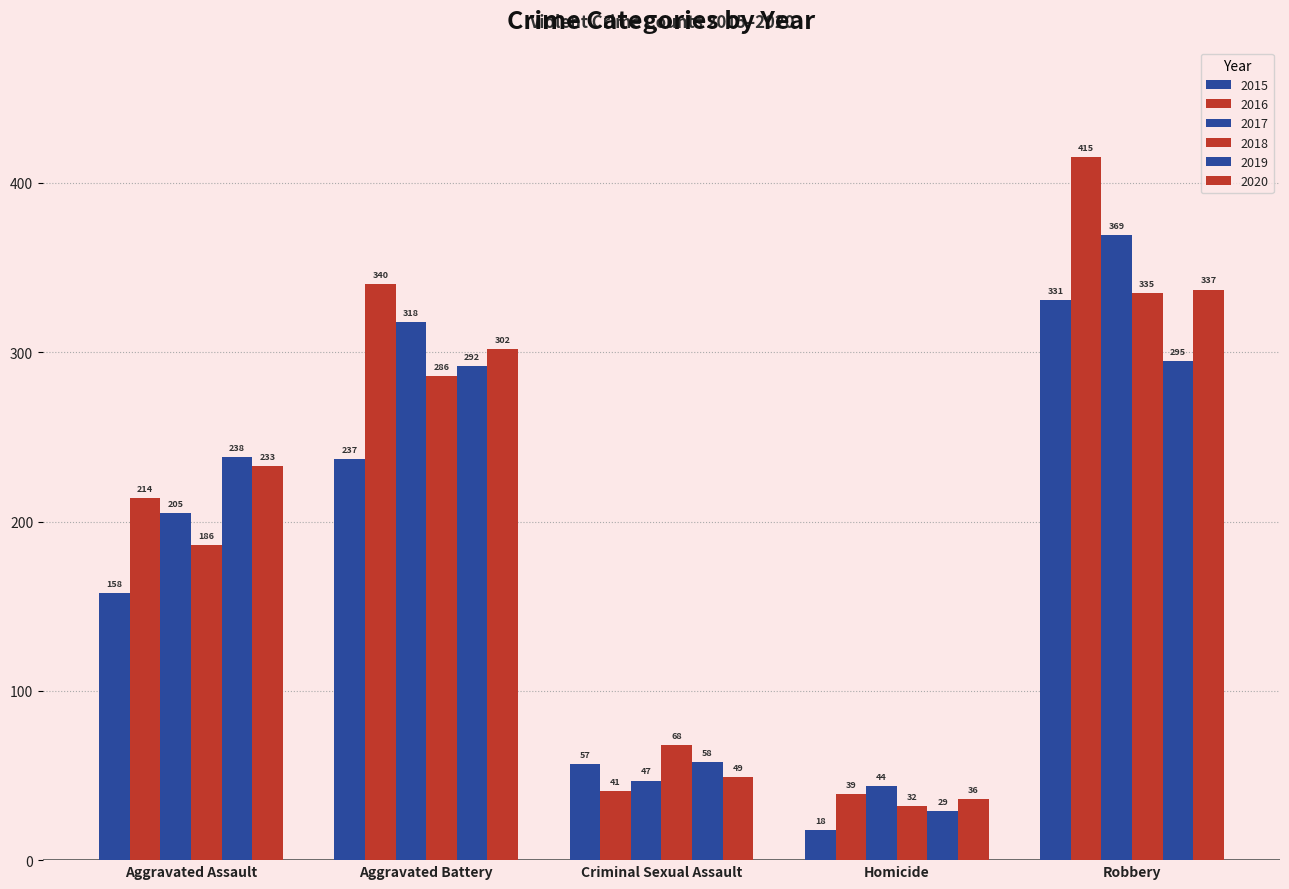

The 2019 series shows 57 at Aggravated Assault. True or false?

False